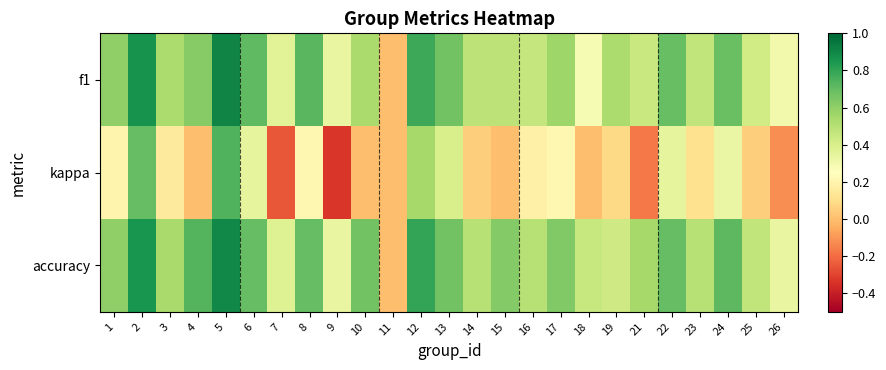

Between 1 and 18, which series saw the biggest shift?

f1